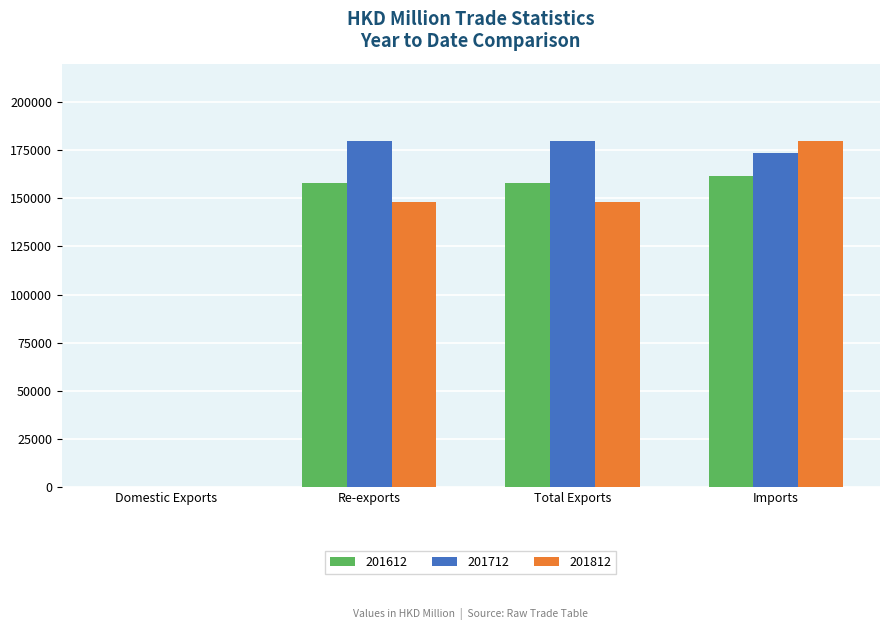

True or false: 201712 has a value of 48097.8 at Imports.

False